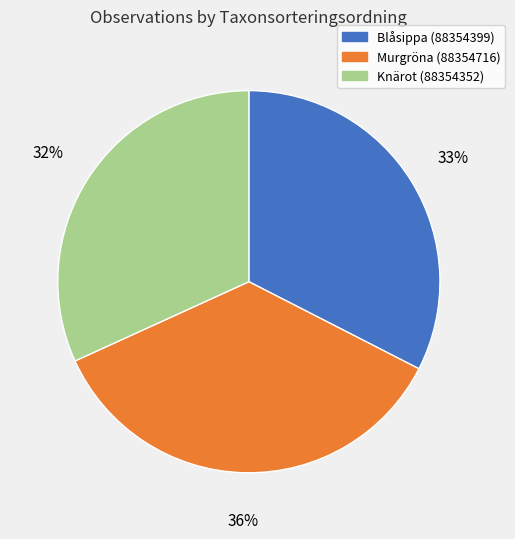

Which slice is the smallest?

Knärot (88354352)